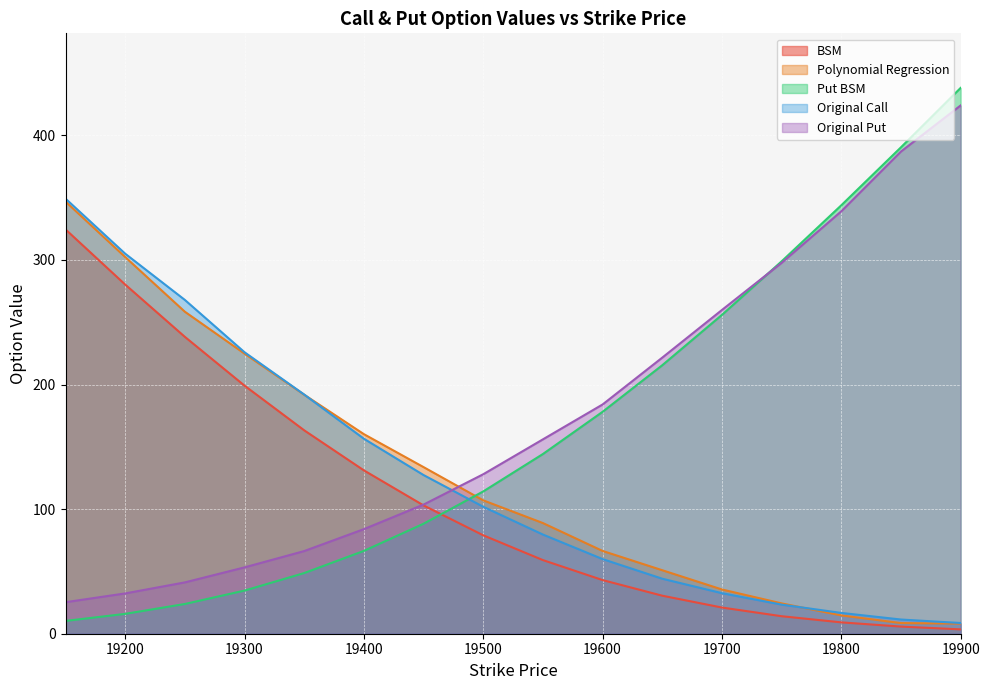

True or false: Original Call has a value of 349.2 at 19150.0.

True